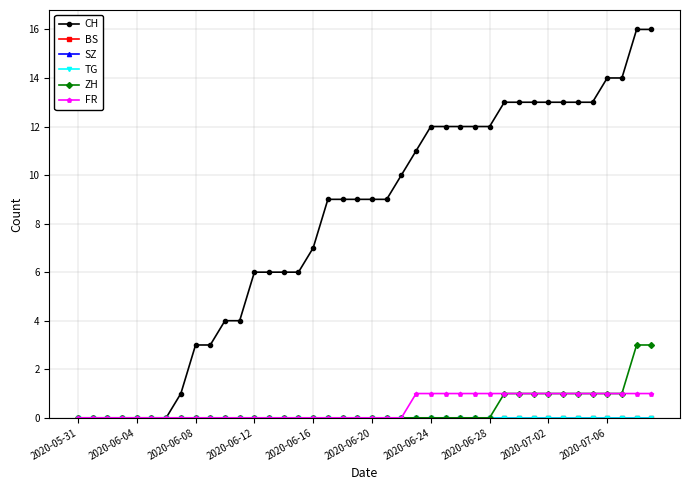

Does the chart have visible grid lines?

Yes